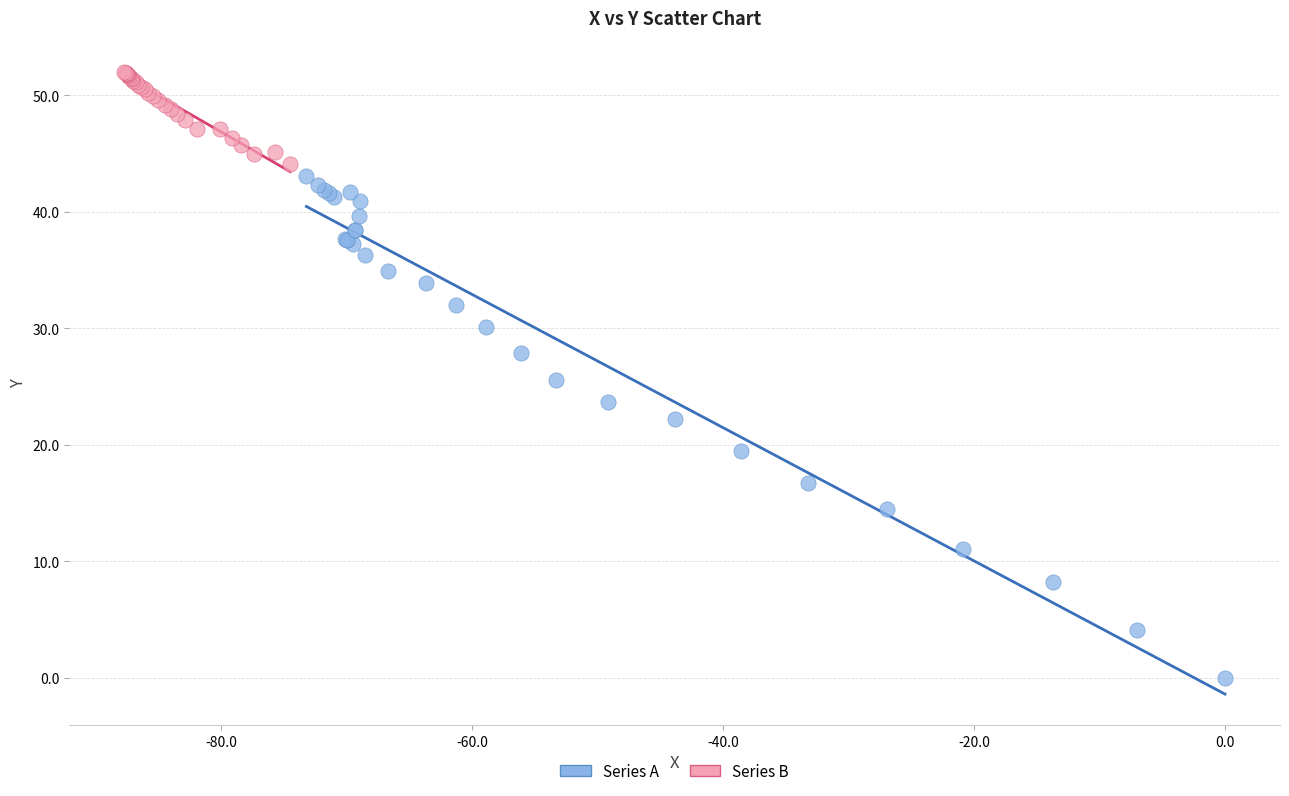

Which series contains the lowest Y value?

Series A